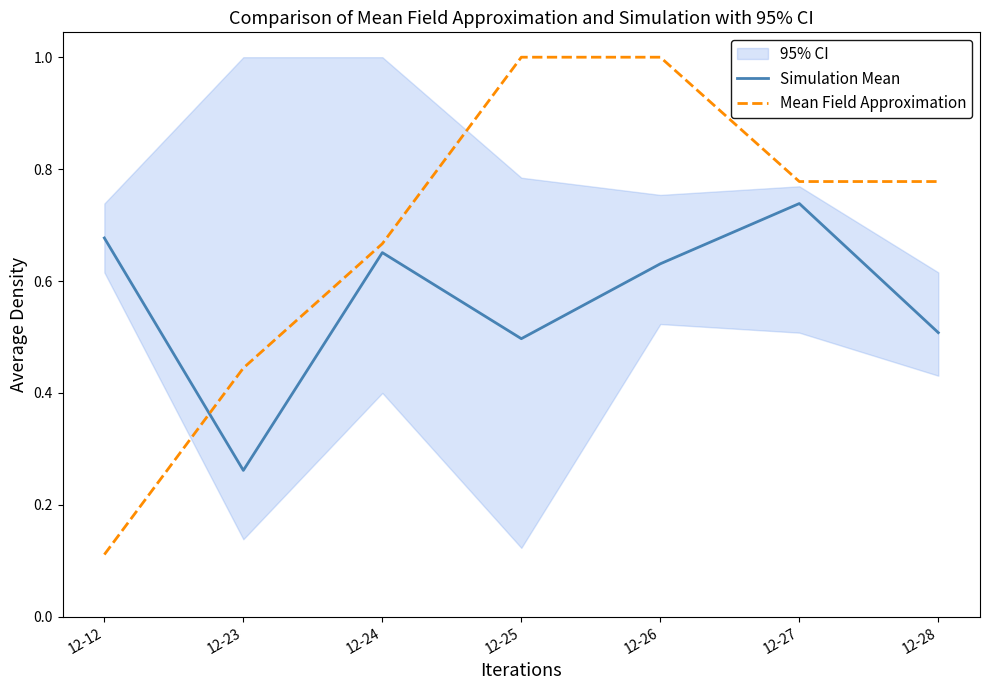

At which label is Simulation Mean closest to 0?

12-23